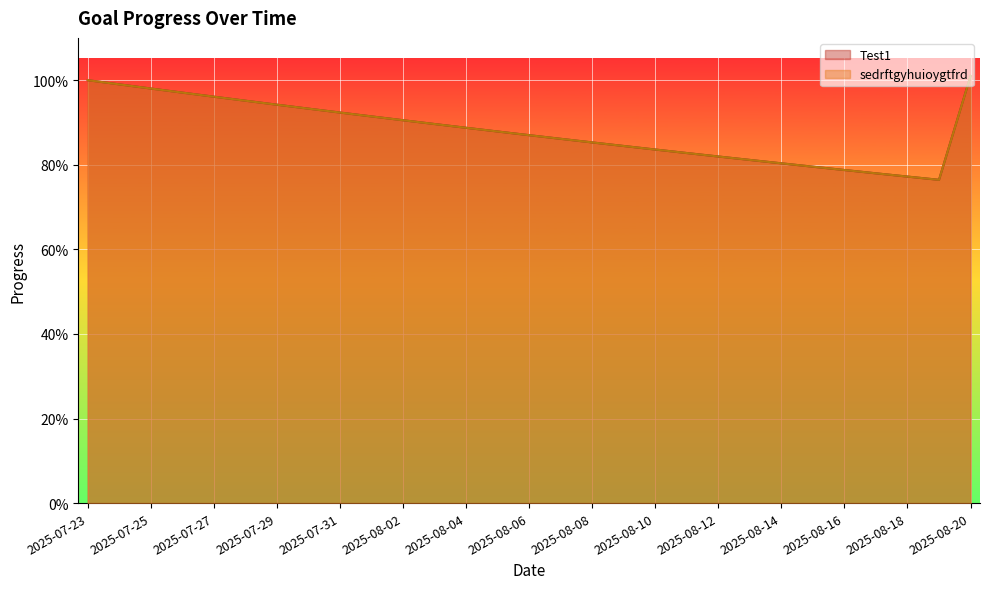

Is the value of sedrftgyhuioygtfrd at 2025-07-26 greater than the value of Test1 at 2025-07-27?

Yes